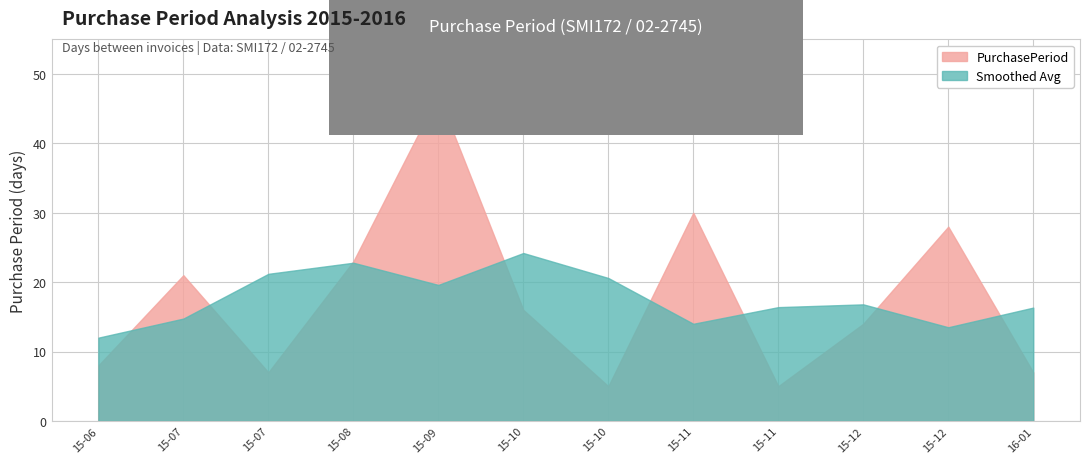

Does the chart display data point markers on the line(s)?

No